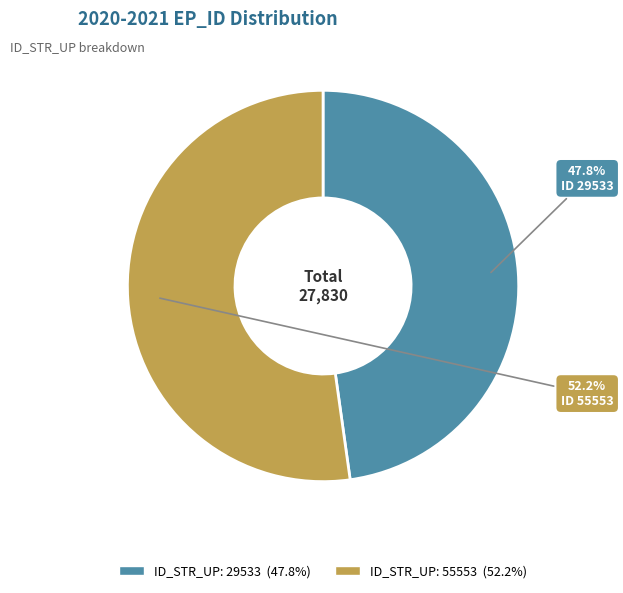

Is there a majority slice in this chart?

Yes